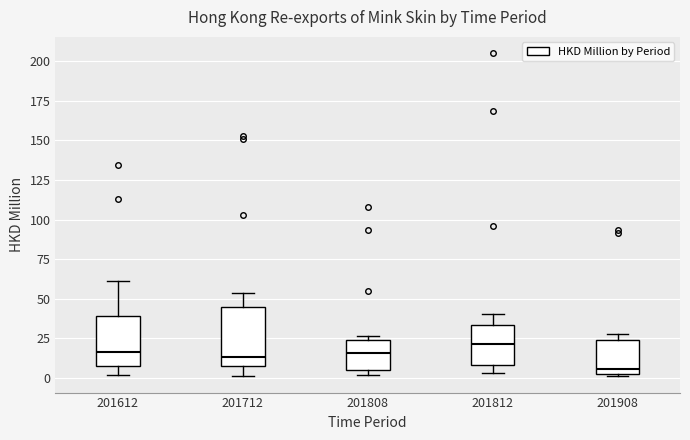

Reading left to right, read every box against the y-axis: the position of its median line, the range the box covers, and the ends of its whiskers. The values are not printed on the chart, so give them approximately, as read against the axis.

201612: median 15, box 5 to 40, whiskers 0 to 60
201712: median 15, box 5 to 45, whiskers 0 to 55
201808: median 15, box 5 to 25, whiskers 0 to 25 (just above the box's upper edge)
201812: median 20, box 10 to 35, whiskers 5 to 40
201908: median 5, box 0 to 25, whiskers 0 (just below the box's lower edge) to 30